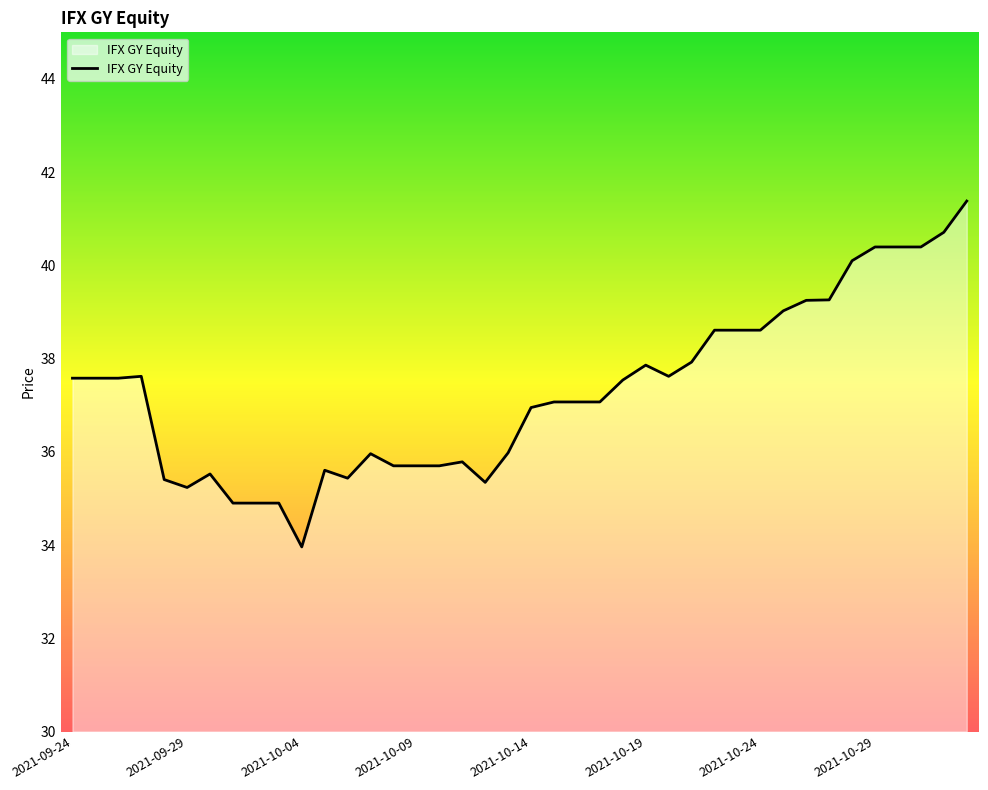

What is the minimum value shown in the chart?

34.0